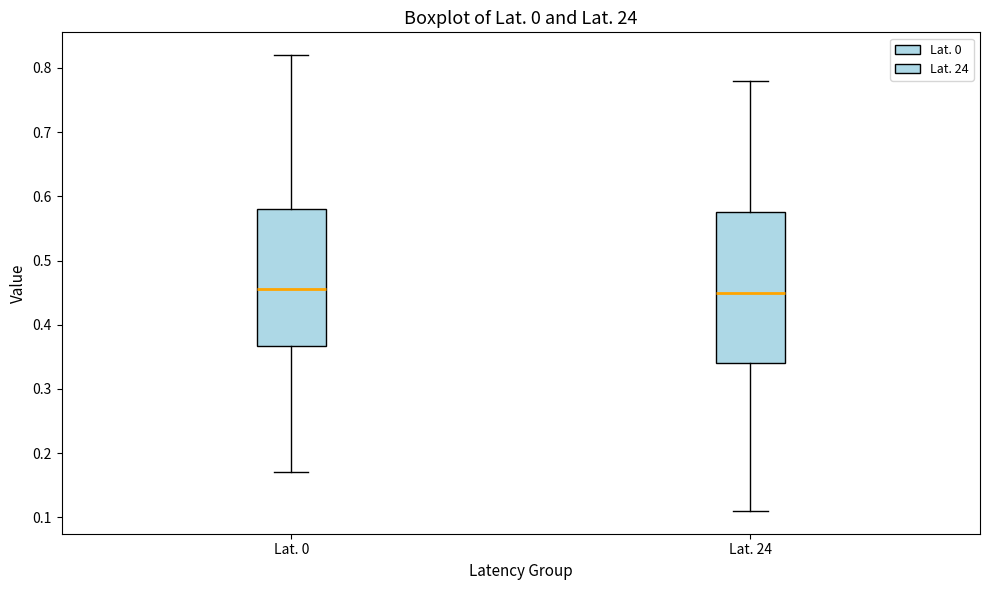

Reading left to right, transcribe this box plot: for each box, give where its median line is, the range the box spans, and where its two whiskers end, as read against the y-axis. The values are not printed on the chart, so give them approximately, as read against the axis.

Lat. 0: median 0.46, box 0.37 to 0.58, whiskers 0.17 to 0.82
Lat. 24: median 0.45, box 0.34 to 0.58, whiskers 0.11 to 0.78